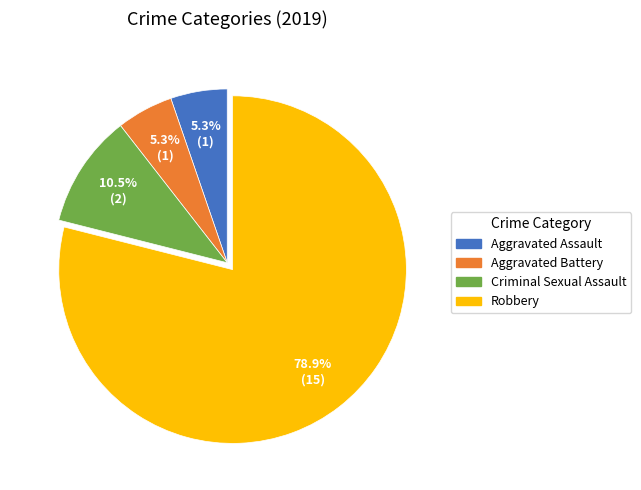

What percentage is the Aggravated Battery slice, to the nearest percent?

5%